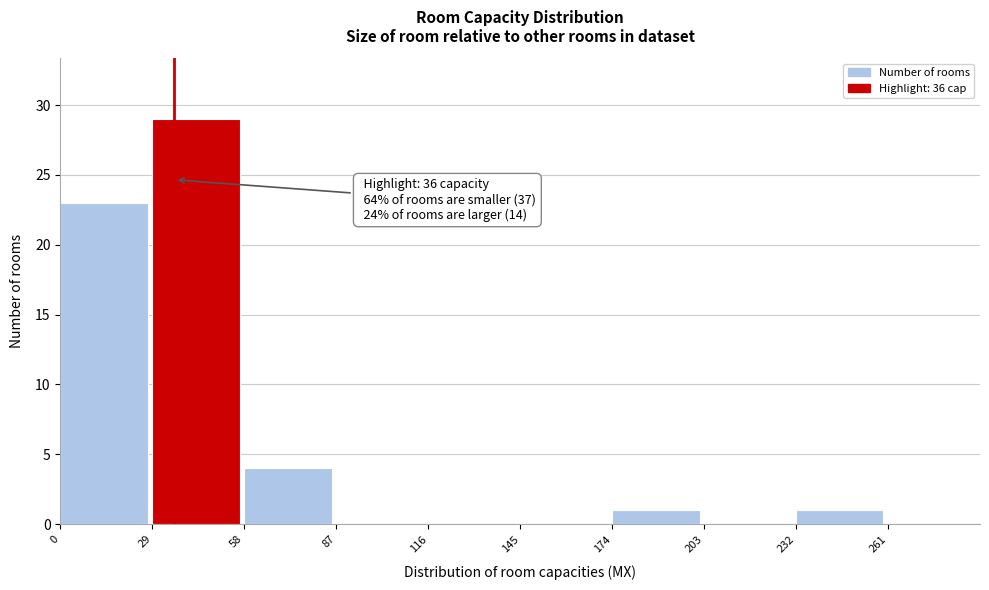

Which range on the x-axis has the tallest bar?

29 to 58